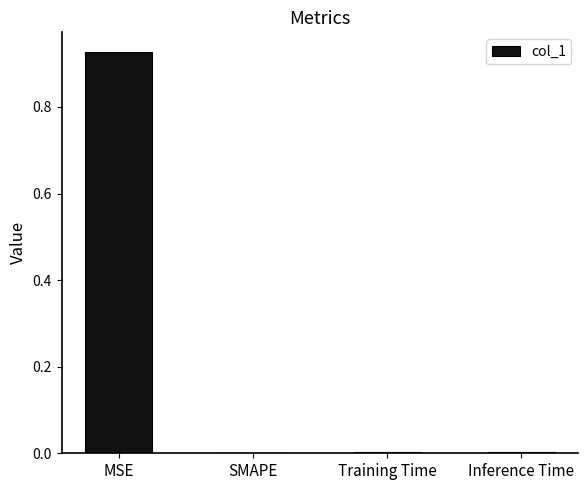

True or false: the data shows 1.4 at MSE.

False